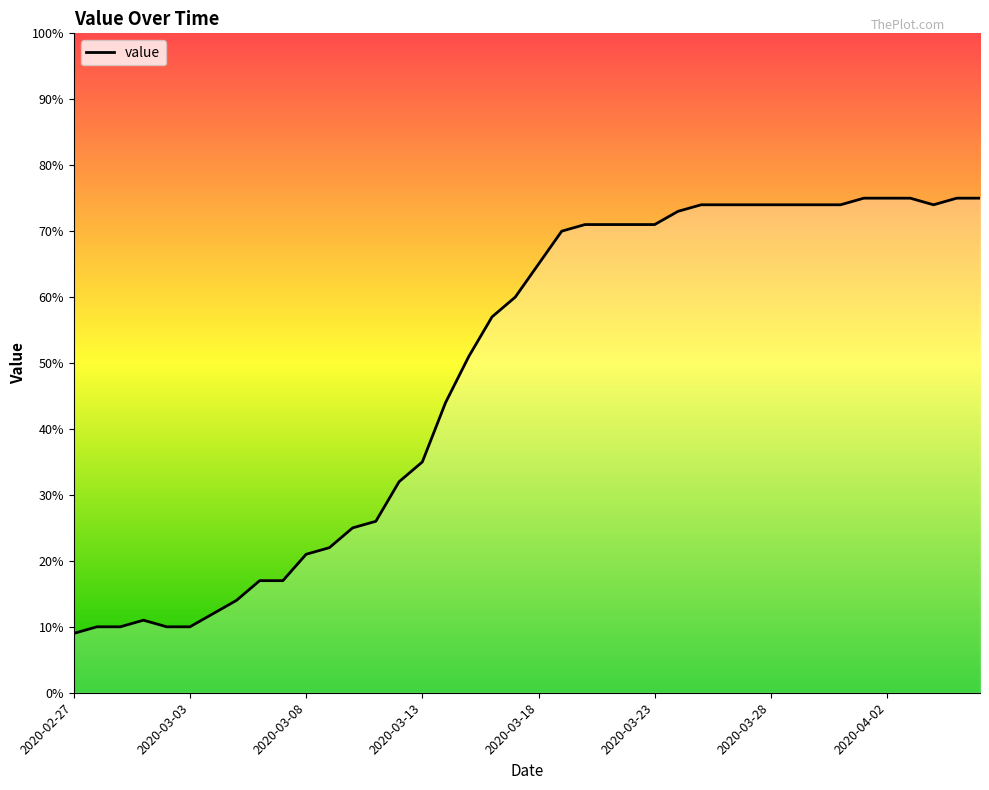

What is the difference between the maximum and minimum values?

66